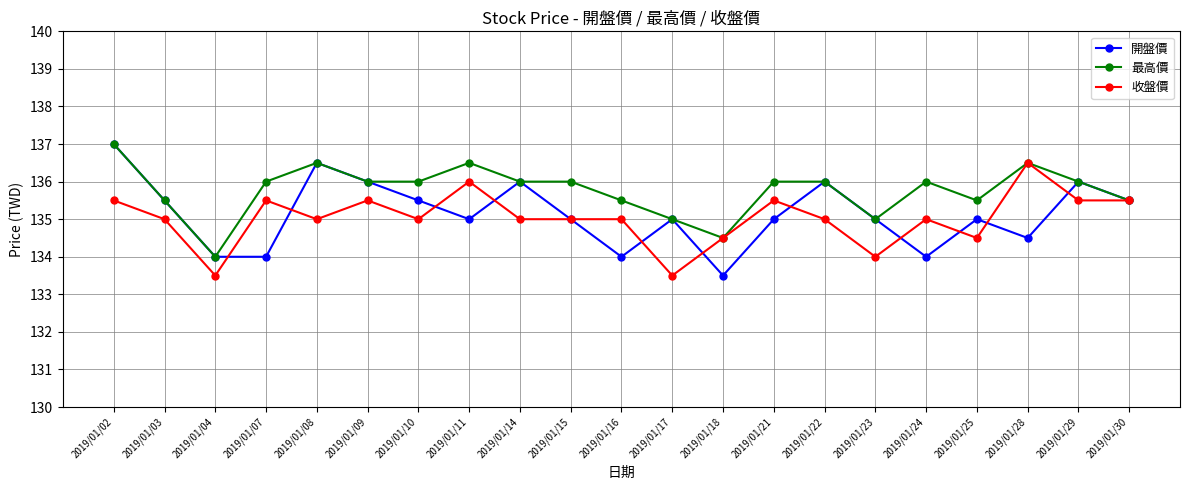

What is the value of the 收盤價 point at the 13th from the left?

134.5